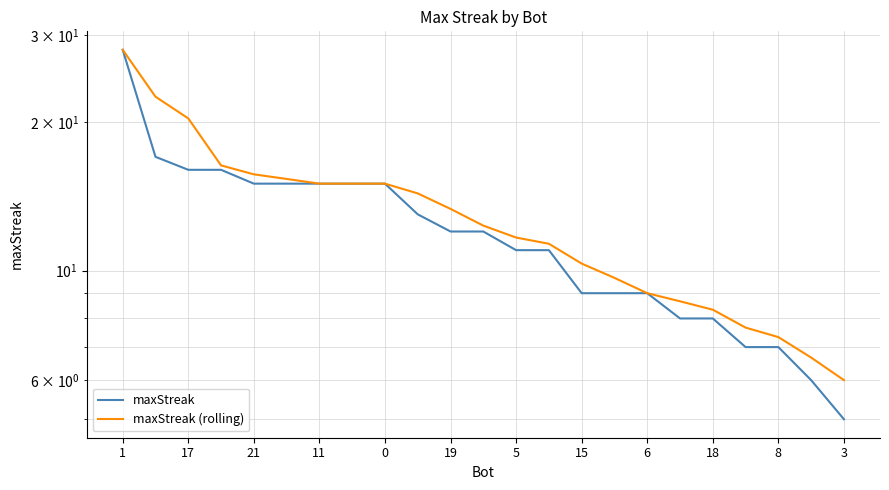

What is the difference between the maximum and minimum values in the maxStreak (rolling) series?

22.0